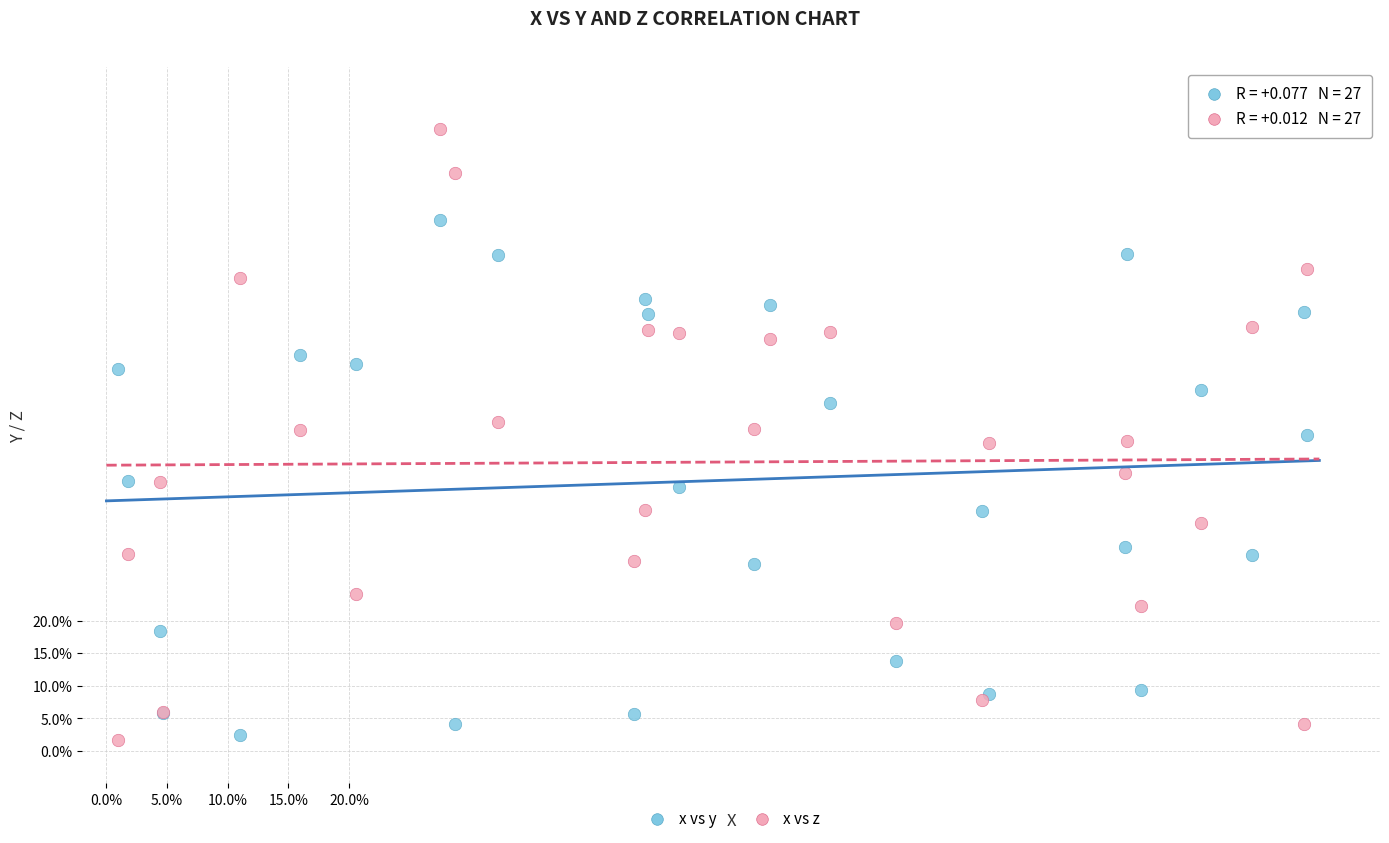

Which series contains the highest Y value?

x vs z